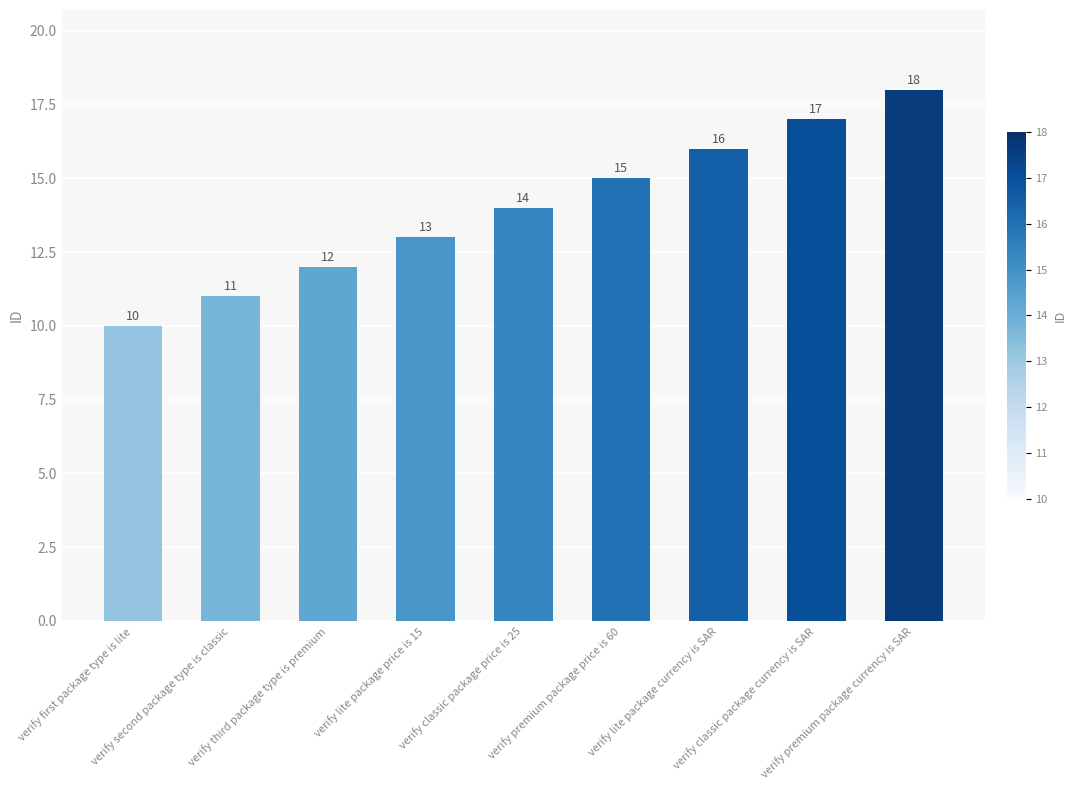

How many values are below 14?

4